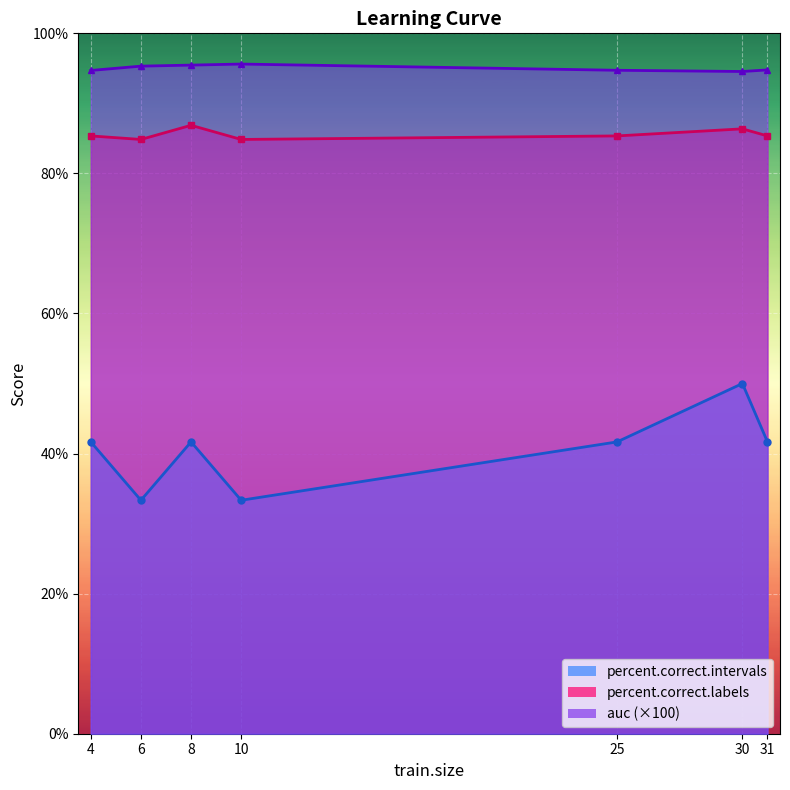

What is the minimum value shown in the chart?

33.3